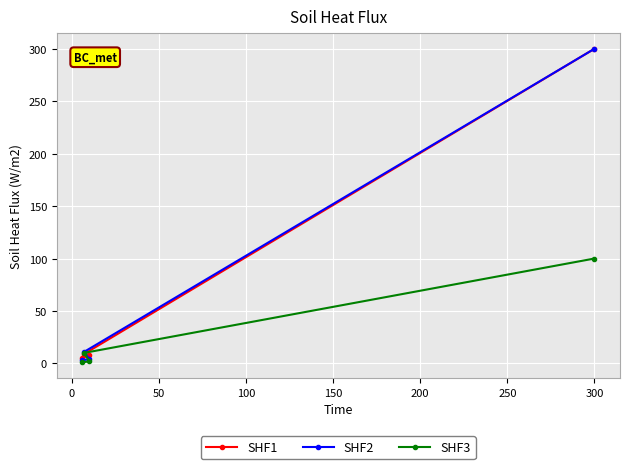

What are all the series names shown in the legend?

SHF1, SHF2, SHF3